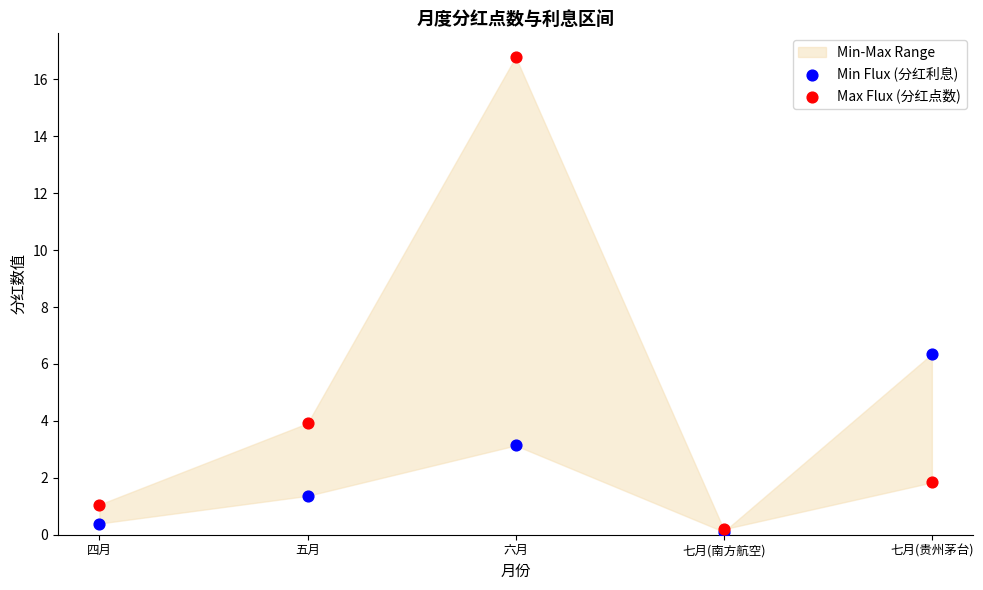

Across all series, what Y value is closest to 8?

6.3